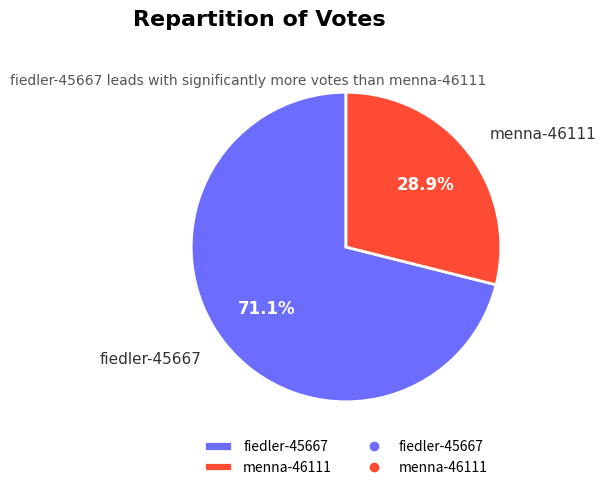

The menna-46111 slice represents 29% of the pie. True or false?

True